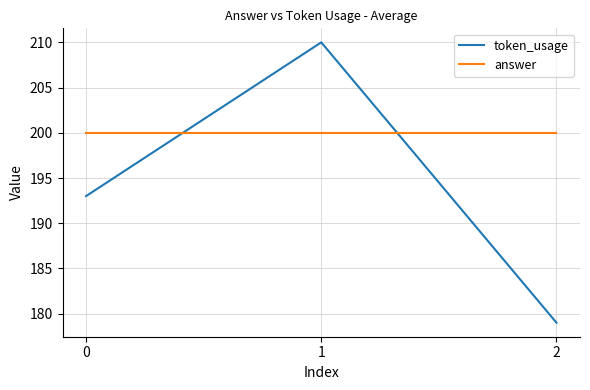

What is the difference between the highest and lowest values at 2?

21